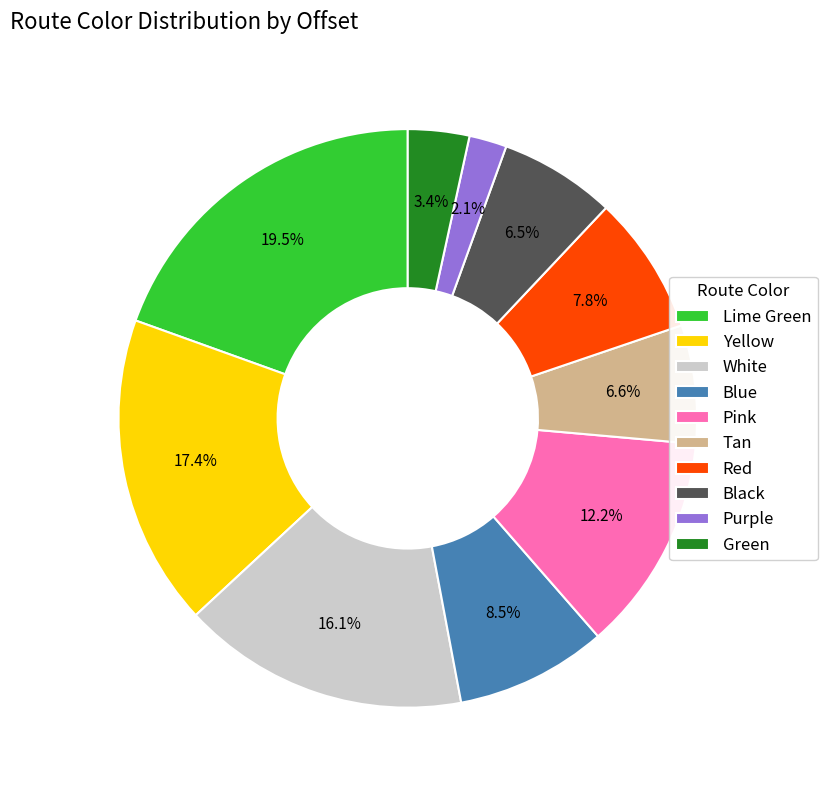

Does any single category account for the majority?

No